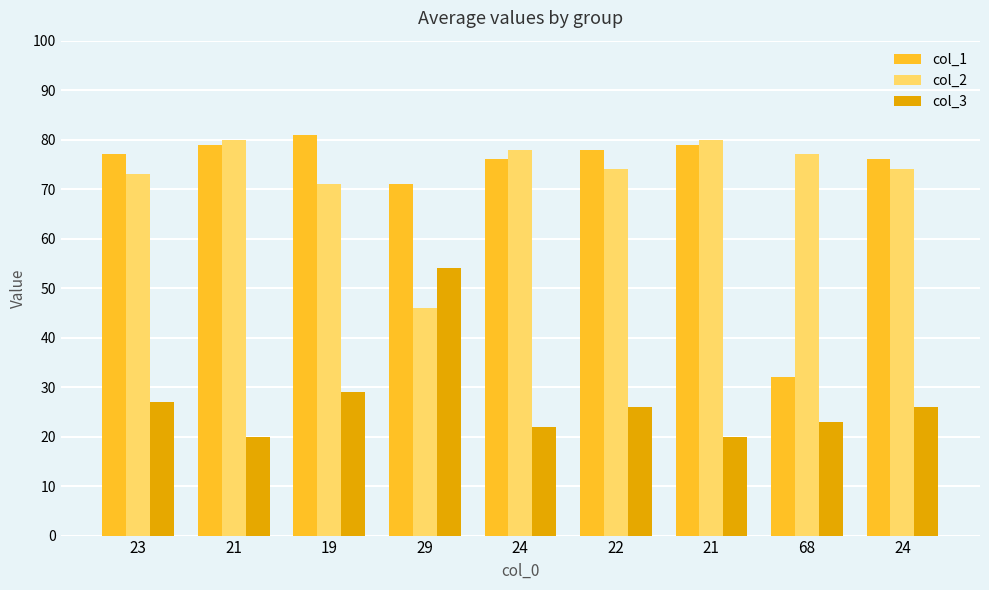

Are the bars grouped side by side (vs. stacked)?

Yes